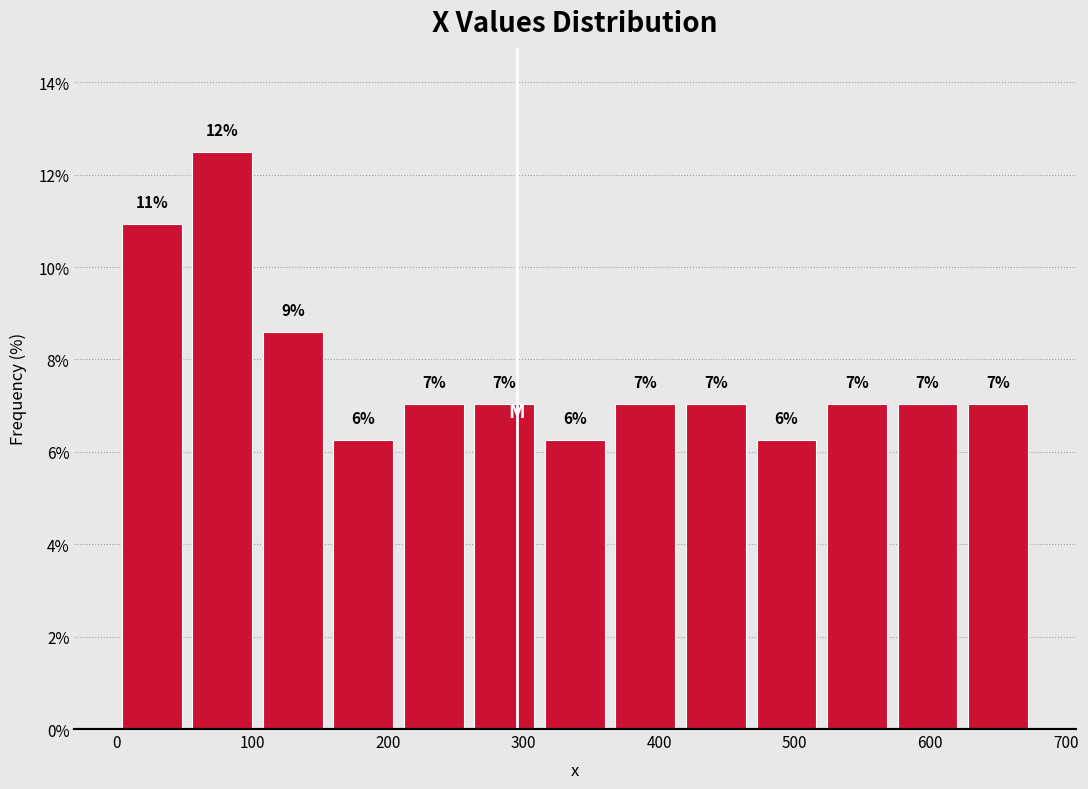

Over which range of the x-axis is the bar tallest?

52 to 104